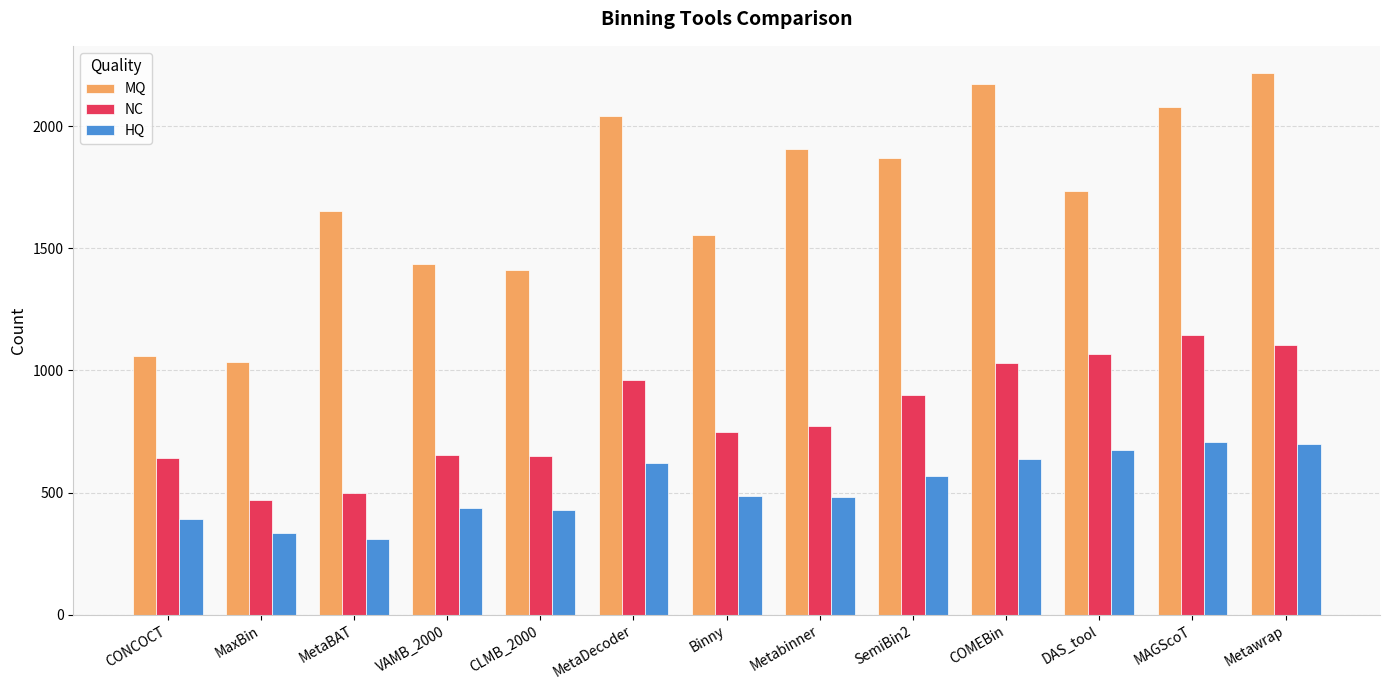

What is the total value across all series at CLMB_2000?

2492